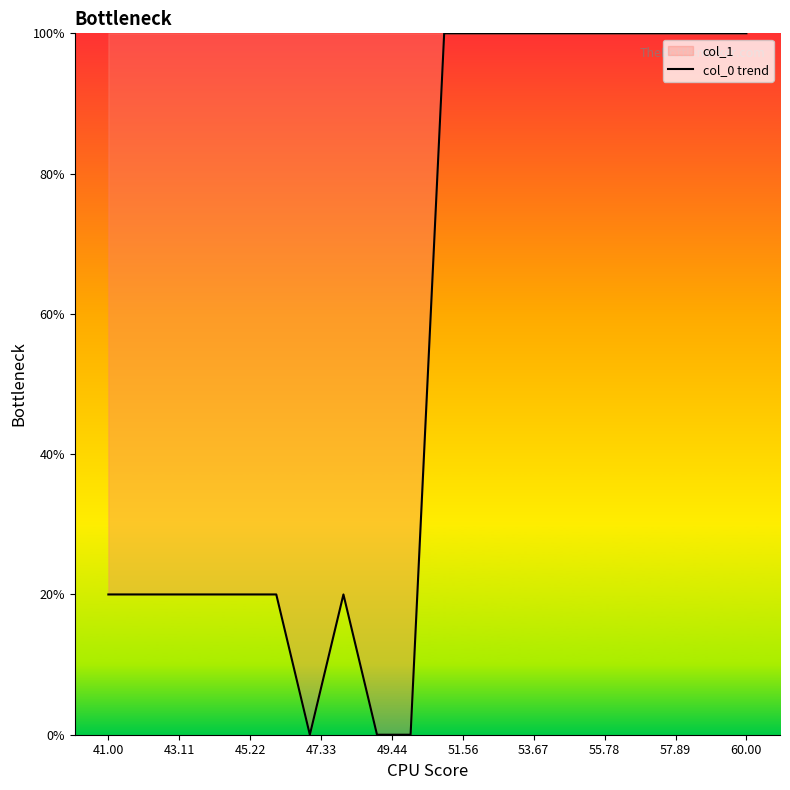

True or false: the data shows 33 at 41.00.

False